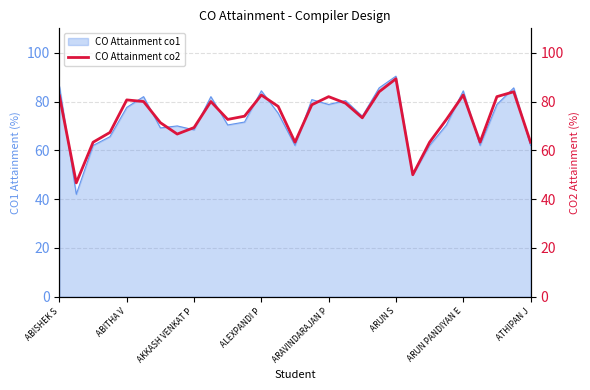

How many points are higher than both their immediate neighbors (excluding endpoints)?

7